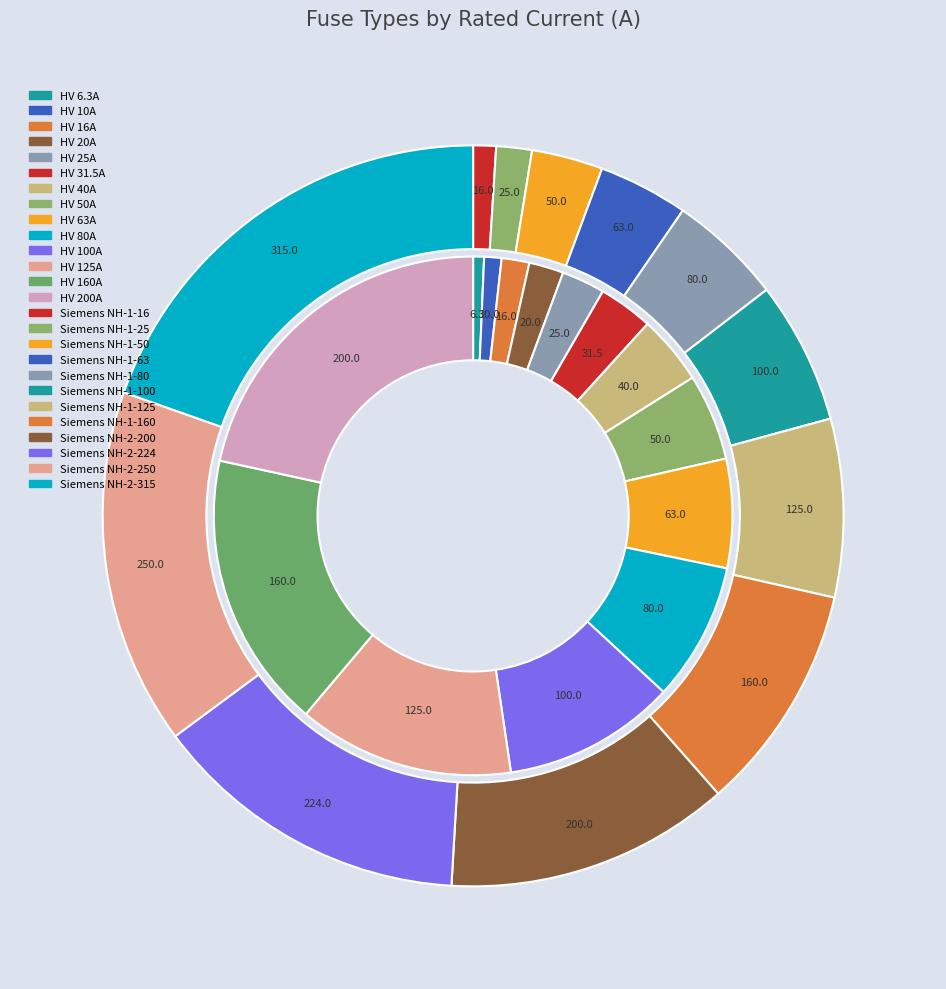

Is HV 10A the majority of the pie?

No